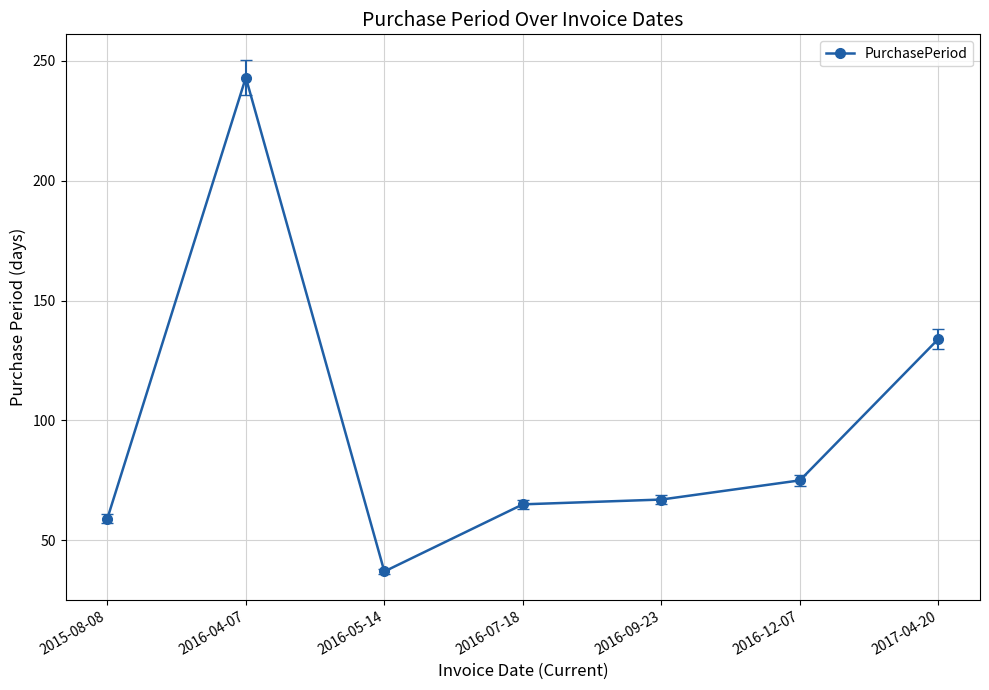

What is the label of the 1st point from the right?

2017-04-20